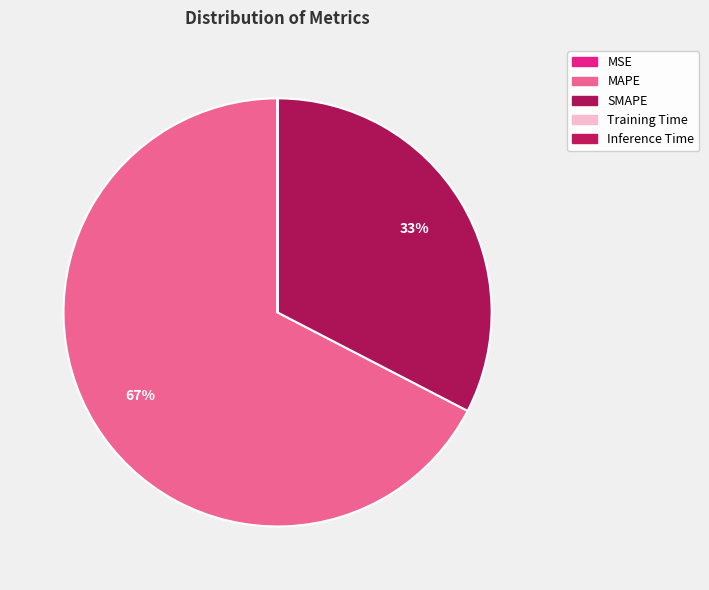

What is the smallest slice in the pie chart?

Inference Time